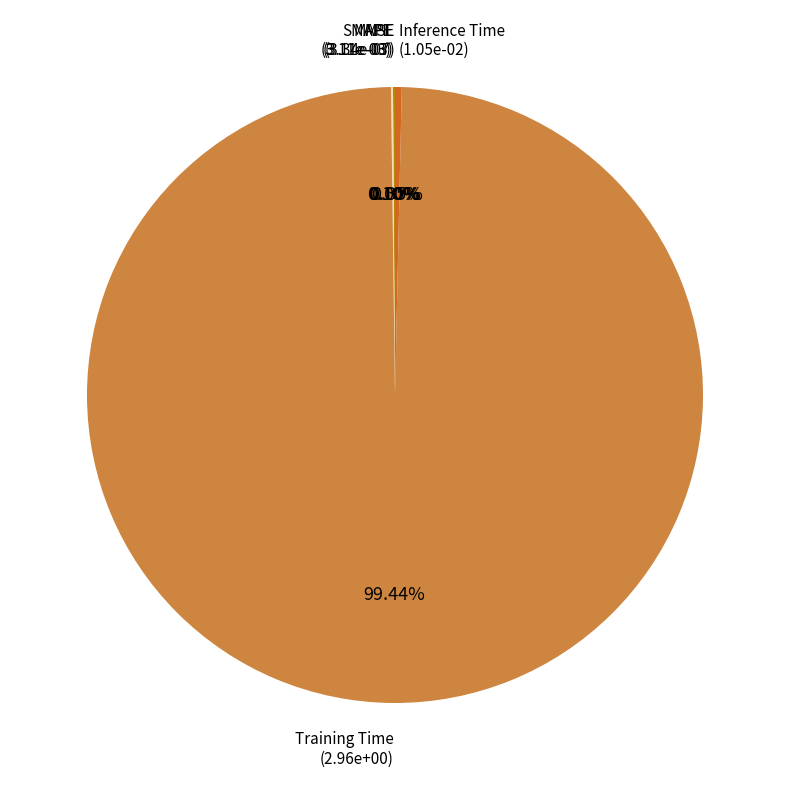

To the nearest percent, what is the average slice percentage?

20%